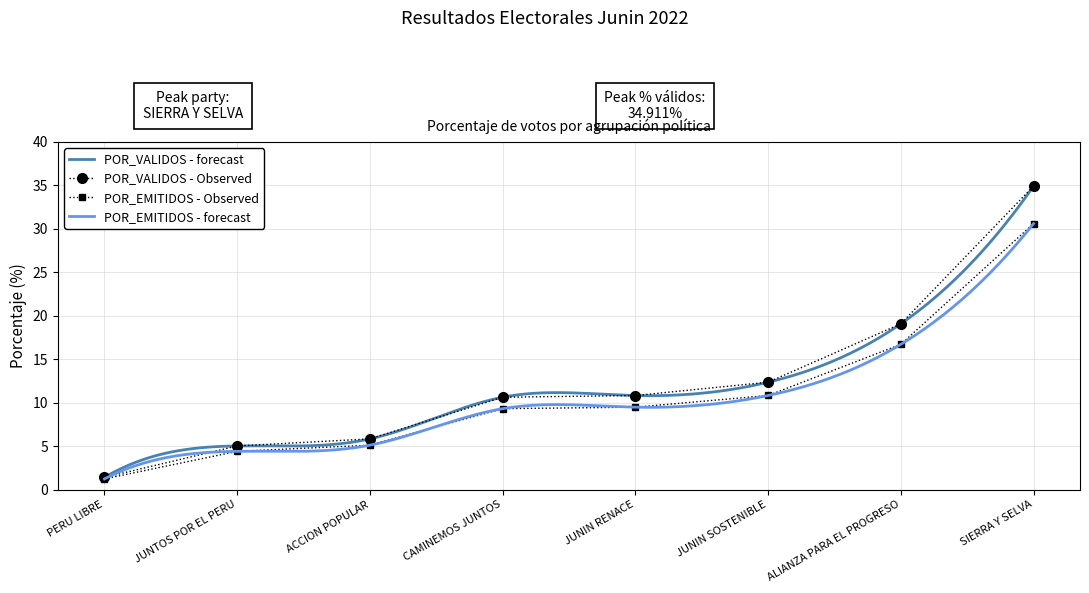

Is the value of POR_EMITIDOS at ALIANZA PARA EL PROGRESO greater than the value of POR_VALIDOS at PERU LIBRE?

Yes